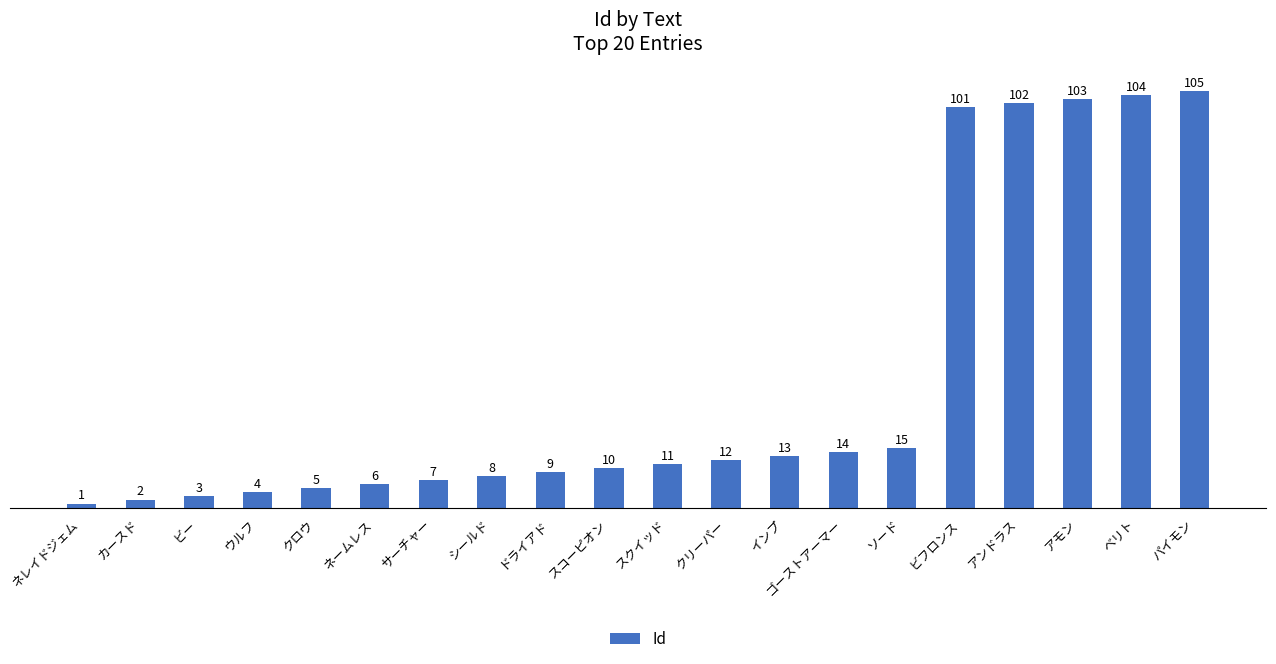

Between ネームレス and クリーパー, which is larger?

クリーパー